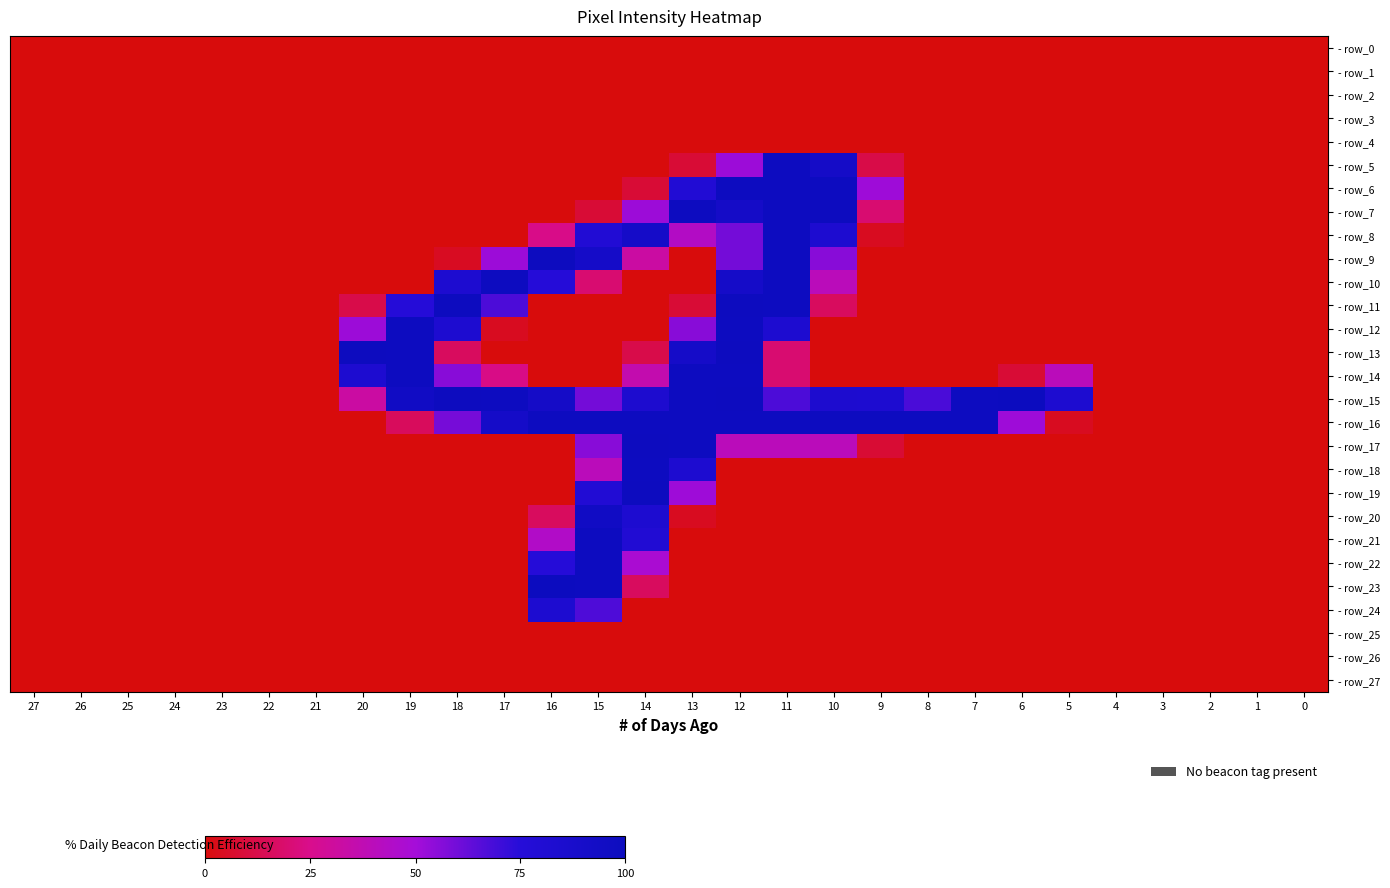

Between 3 and 11, which is larger?

3